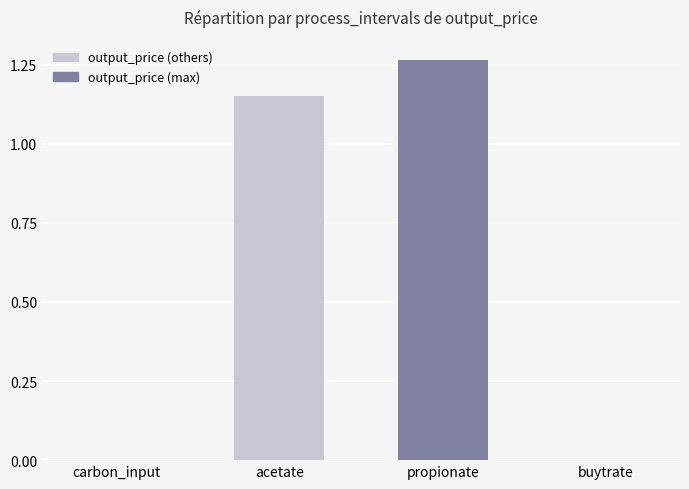

True or false: the data shows 0.5 at carbon_input.

False